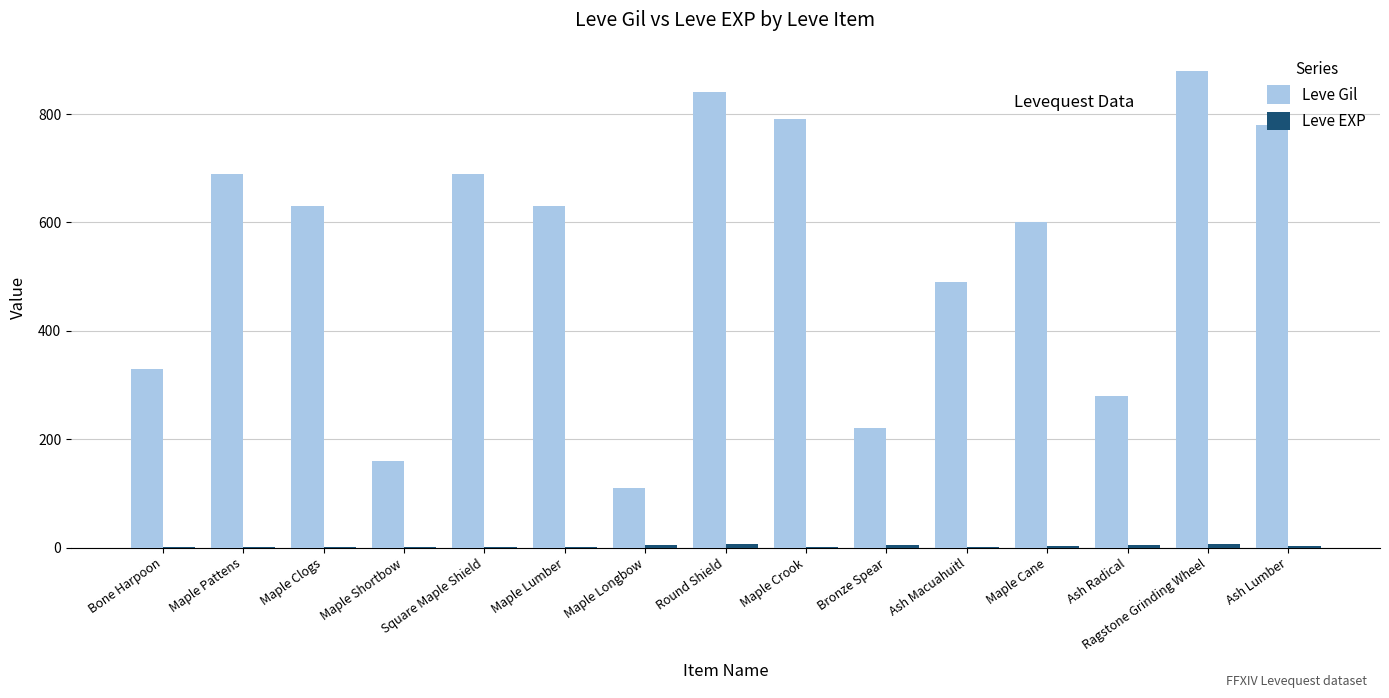

What is the sum of all Leve Gil values?

8120